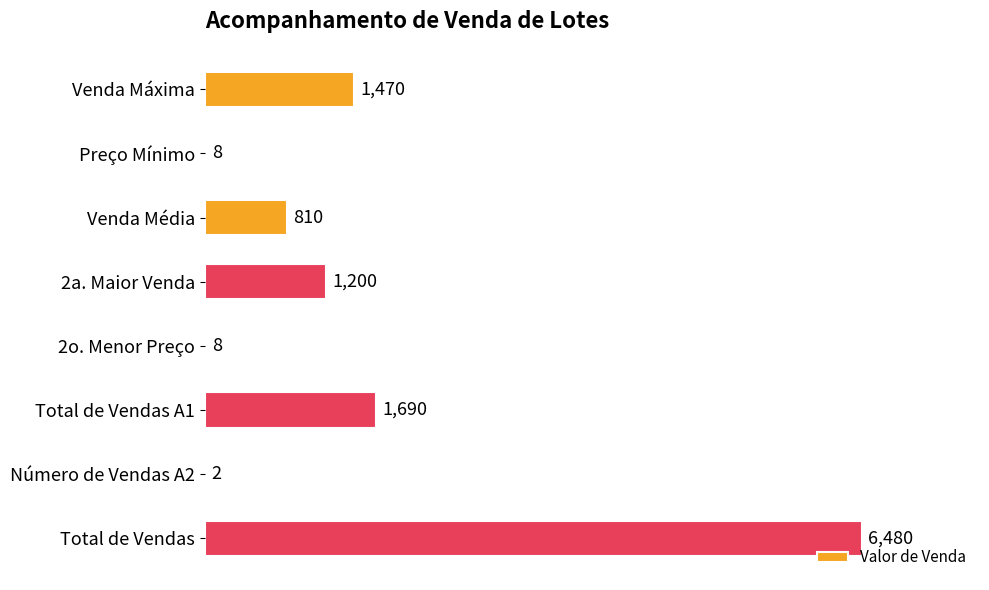

Approximately how many times larger is the value at 2a. Maior Venda compared to Número de Vendas A2?

600.0